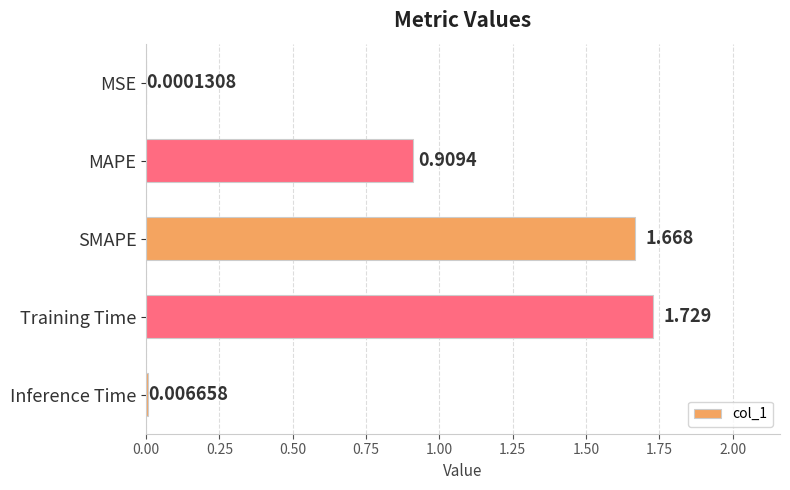

Where is the data nearest to the value 0?

MSE